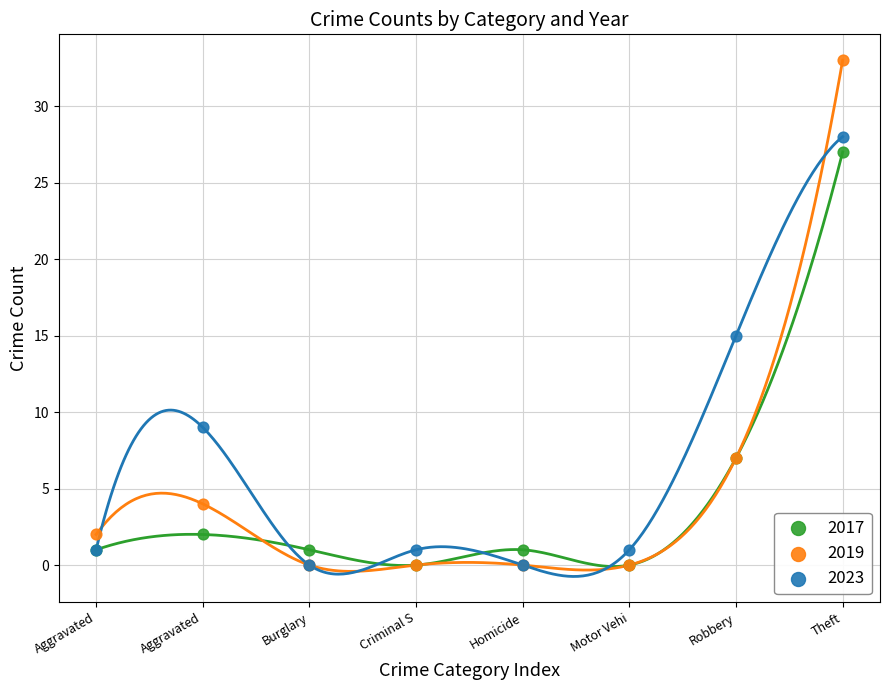

Which series has the largest Y range (max minus min)?

2019